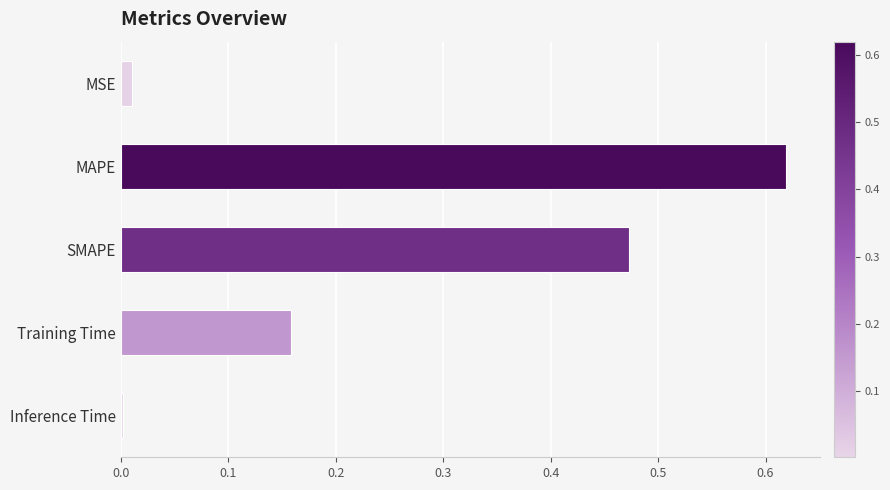

Does the chart contain stacked bars?

No